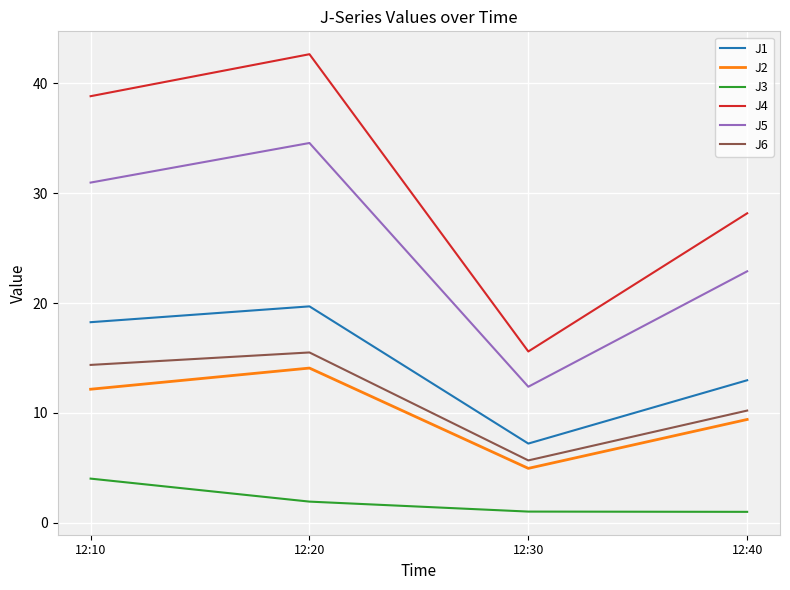

Rank the categories by J2 value from lowest to highest.

12:30, 12:40, 12:10, 12:20